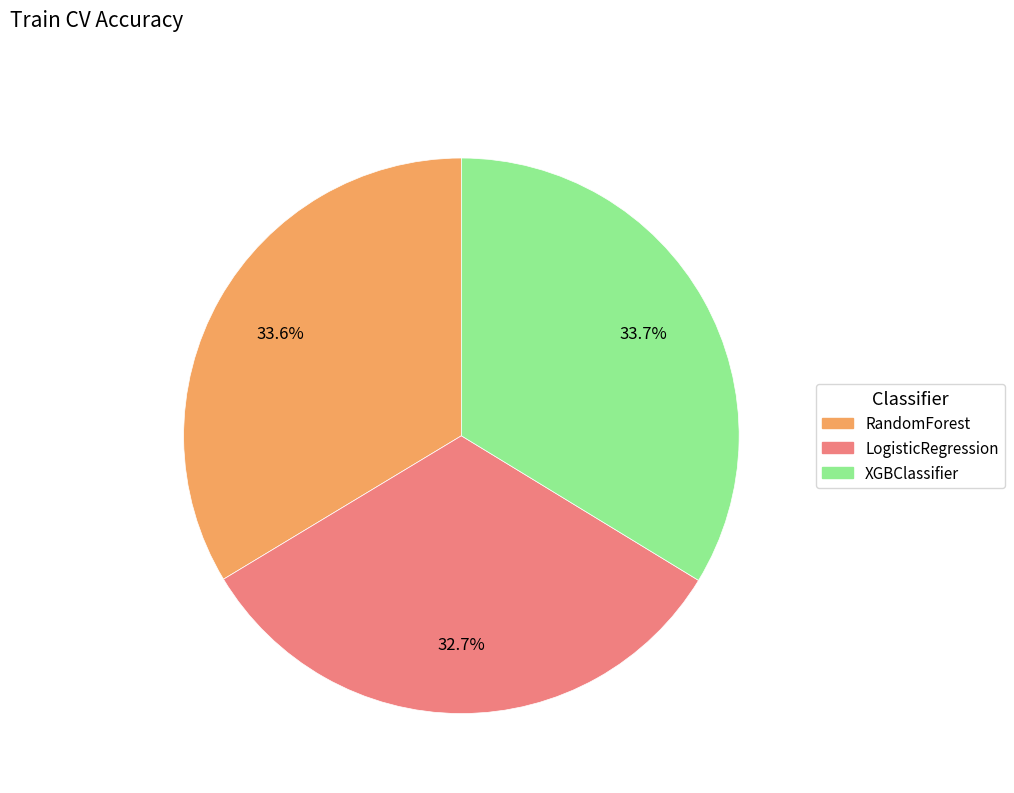

How much of the chart is everything except RandomForest?

66.4%